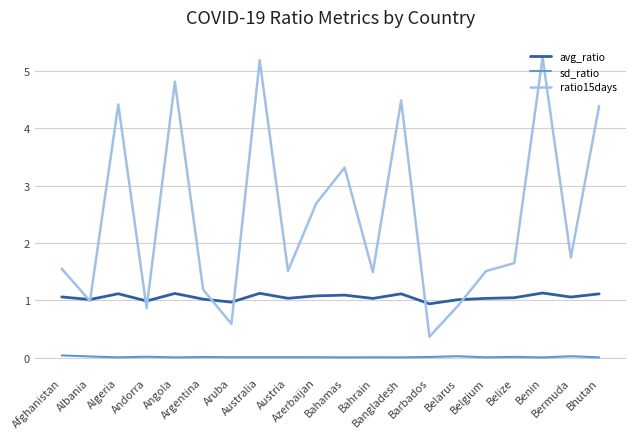

The value of avg_ratio at Afghanistan is 1.1. True or false?

True